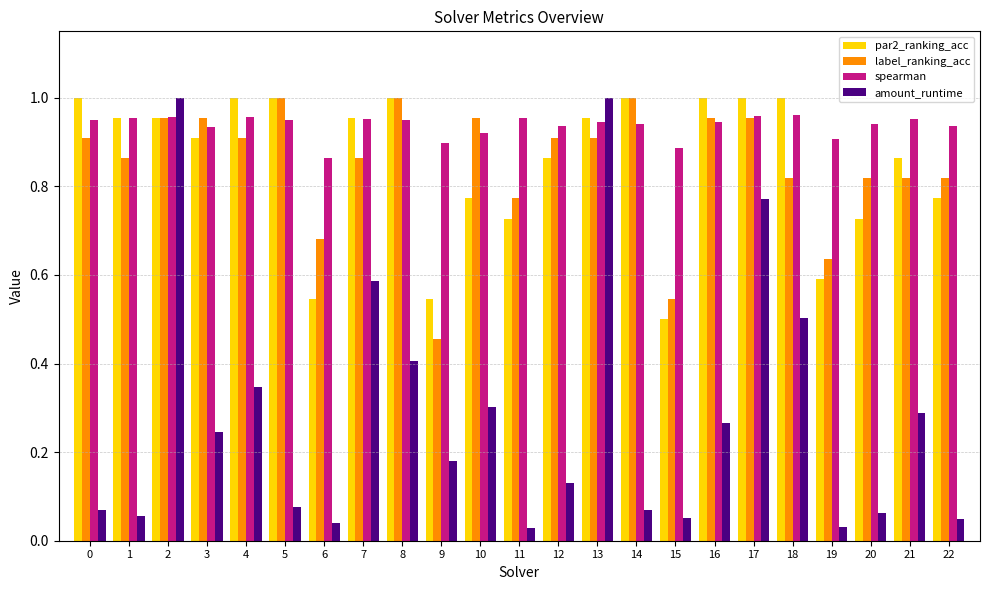

How many categories are shown in the chart?

23